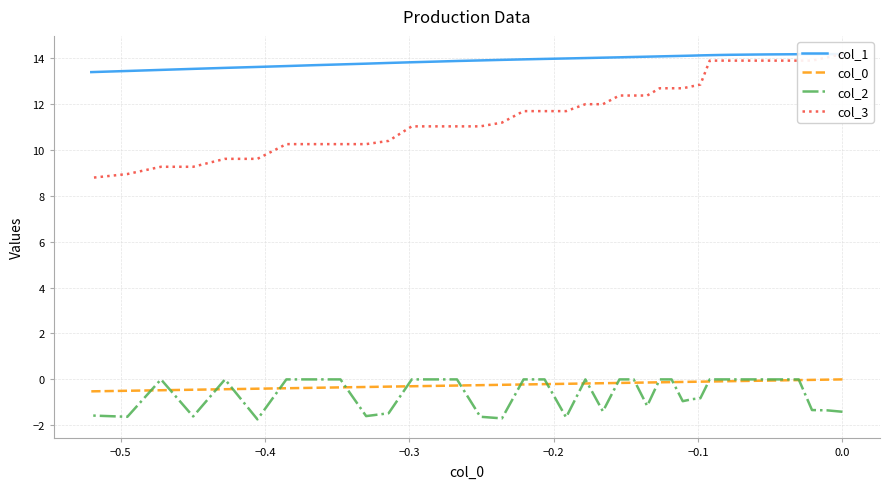

True or false: col_1 and col_0 intersect in this chart.

False